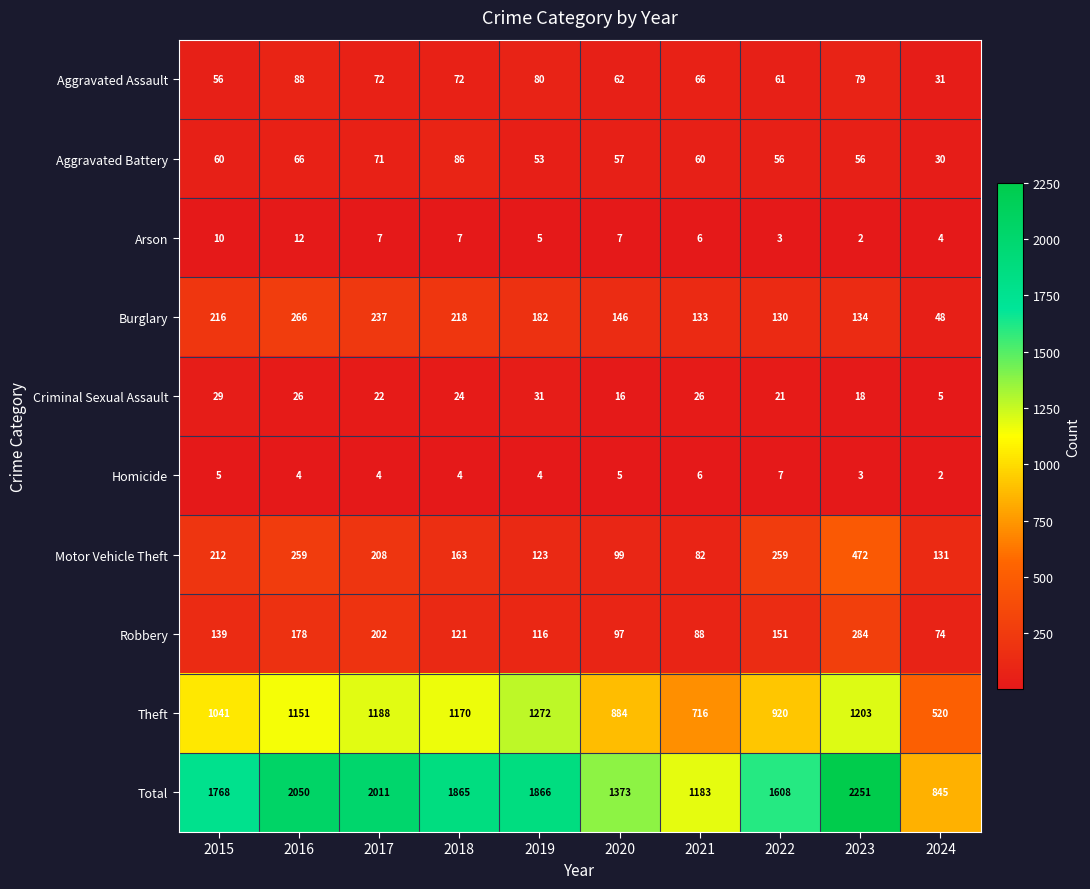

True or false: Total has a value of 937 at 2018.

False